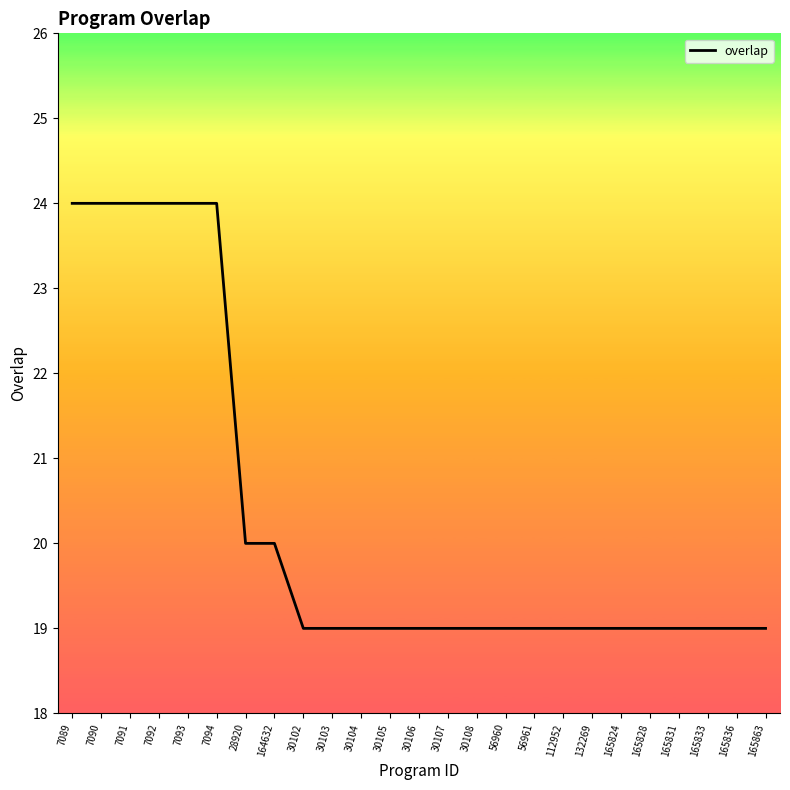

What is the sum of the values at 30106 and 30103?

38